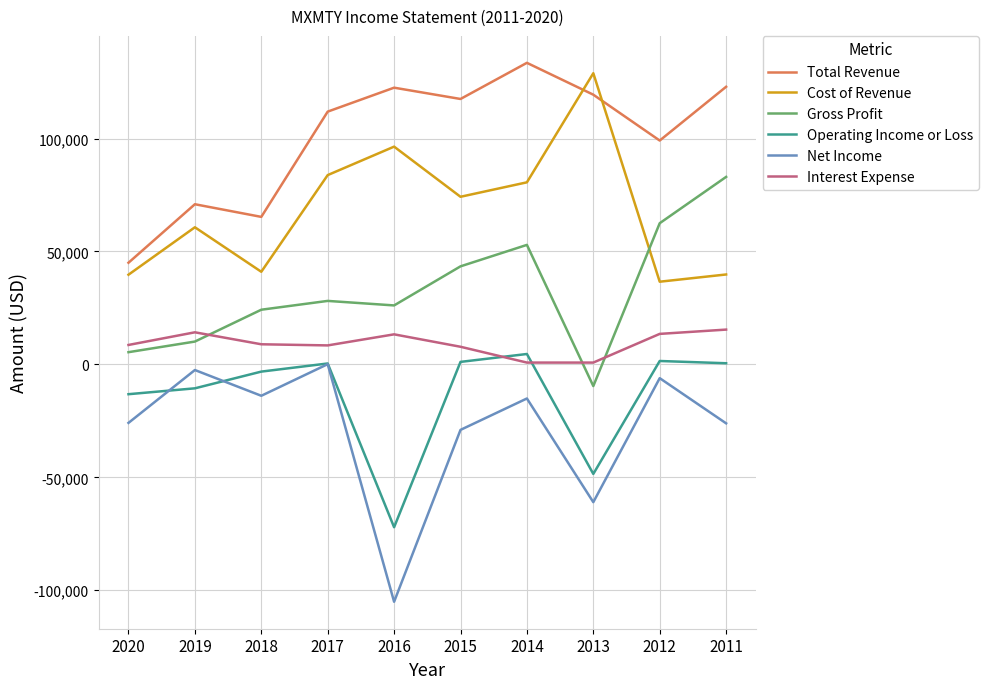

Is this an area chart (filled region under the line)?

No